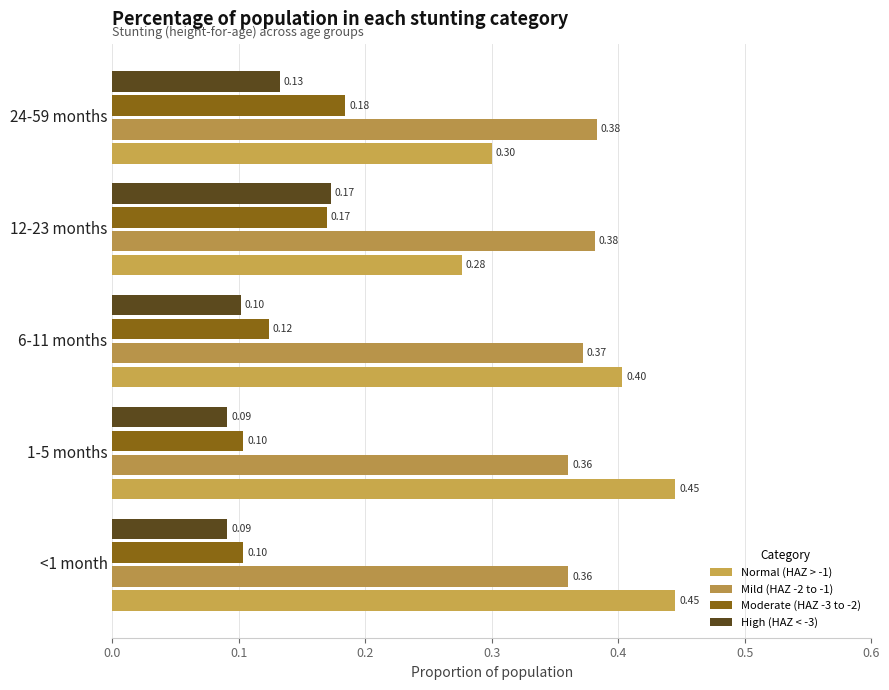

How many series are shown in this chart?

4